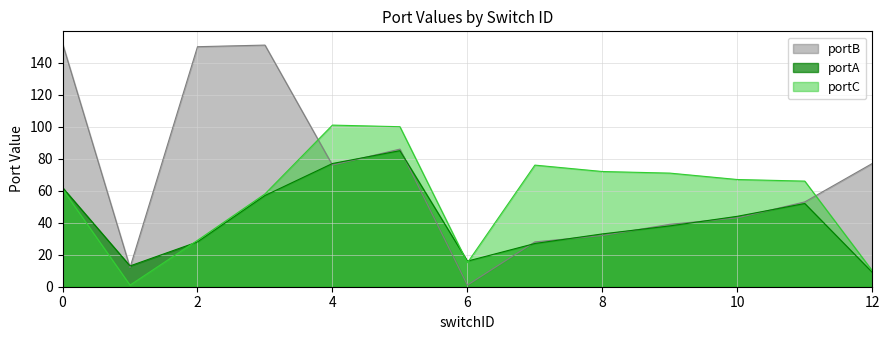

Is the value of portA at 1 greater than the value of portC at 12?

Yes